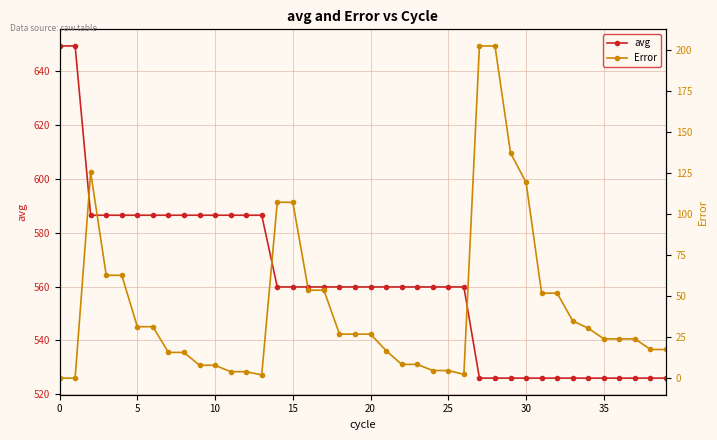

What is the difference between the avg values at 12 and 26?

26.6